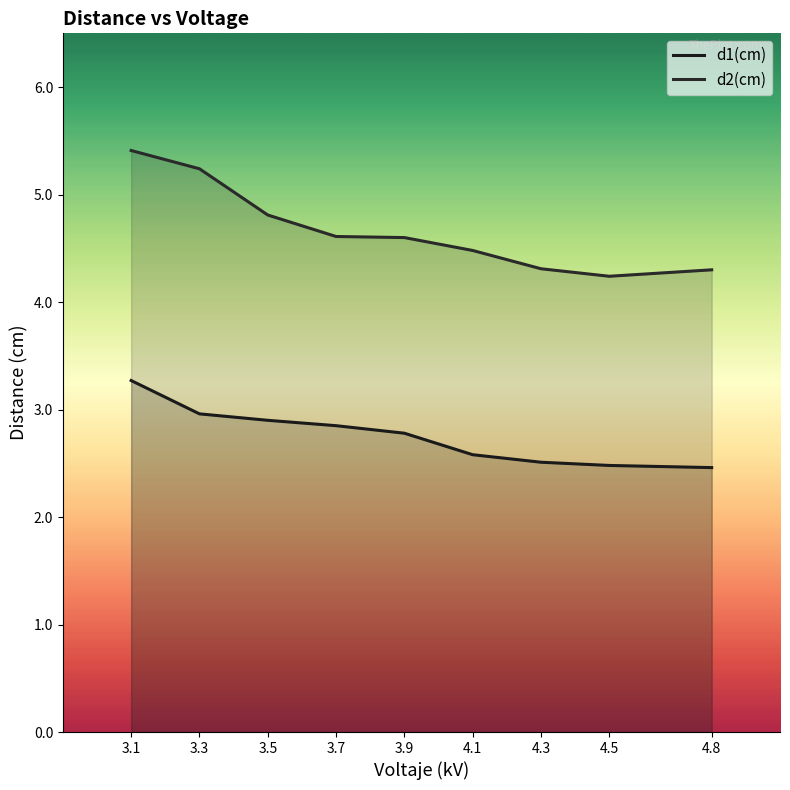

What is the label of the 7th point from the left?

4.3